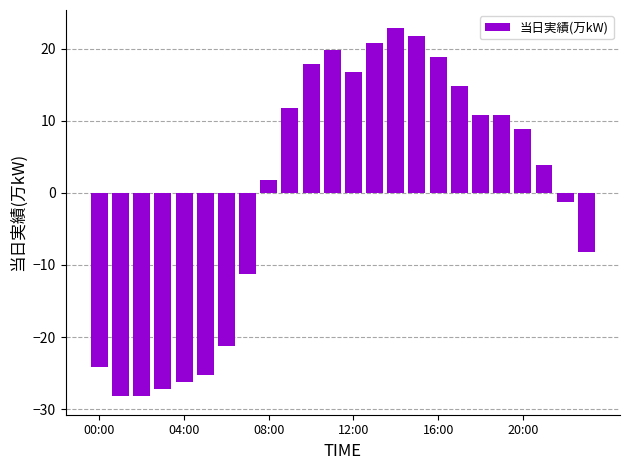

What is the smallest value displayed?

-28.2